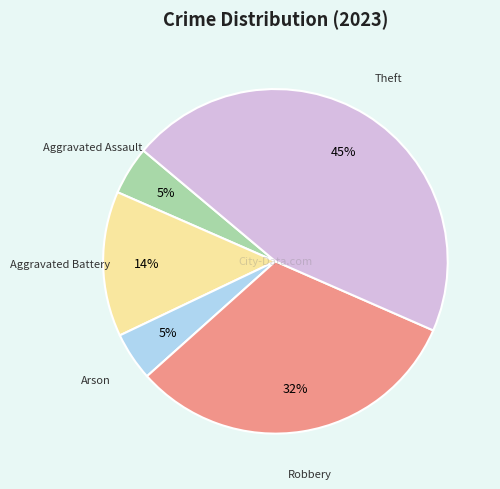

How many slices are in this pie chart?

5